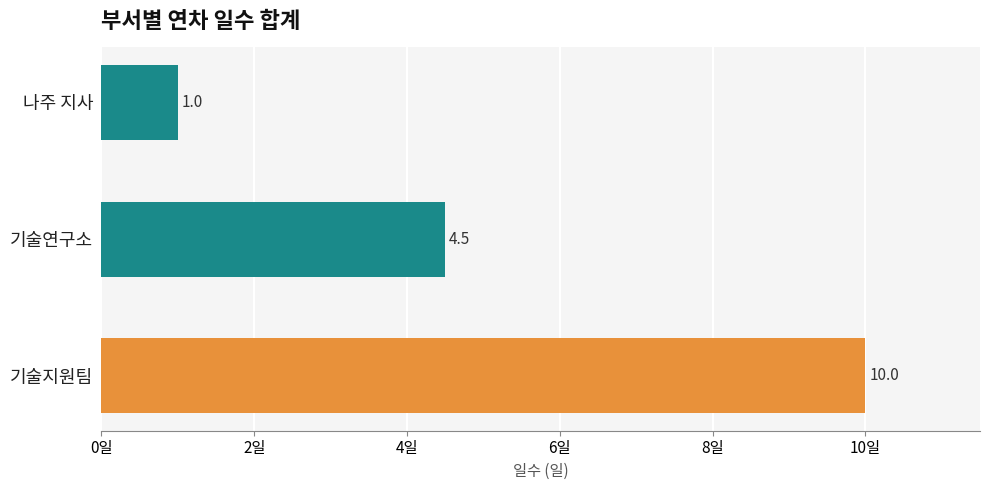

How many bars are there in total?

3